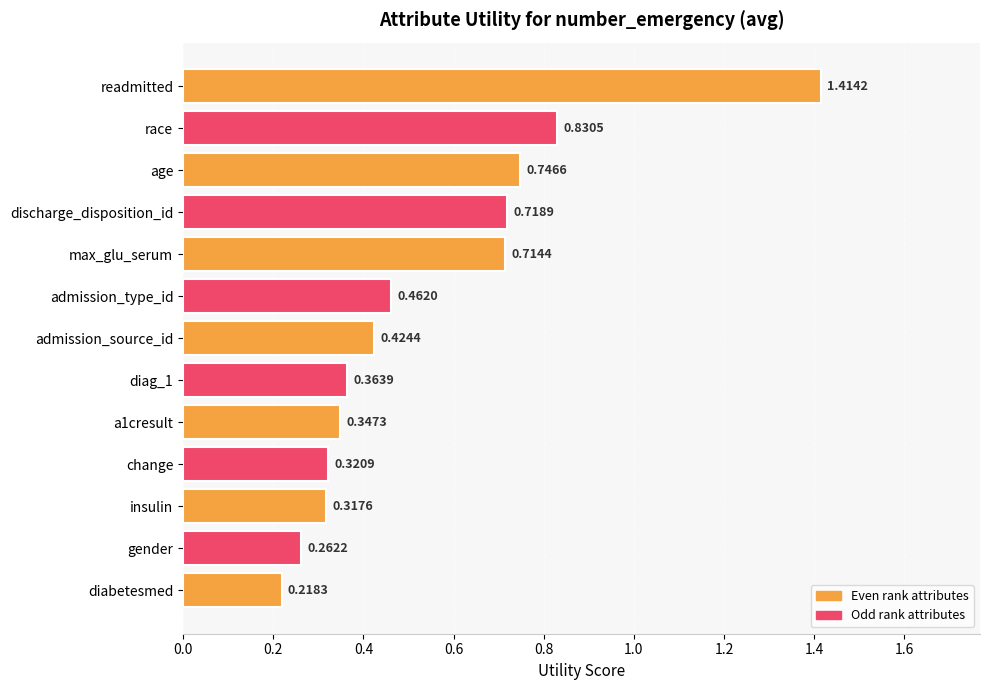

Rank the categories by value from lowest to highest.

diabetesmed, gender, insulin, change, a1cresult, diag_1, admission_source_id, admission_type_id, max_glu_serum, discharge_disposition_id, age, race, readmitted